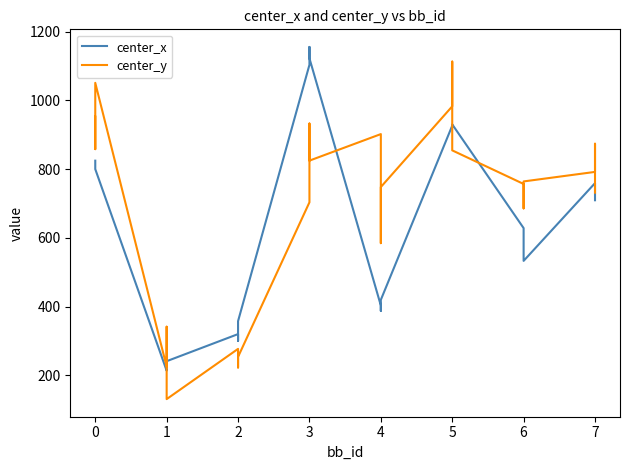

The value of center_y at 2 is 484.4. True or false?

False